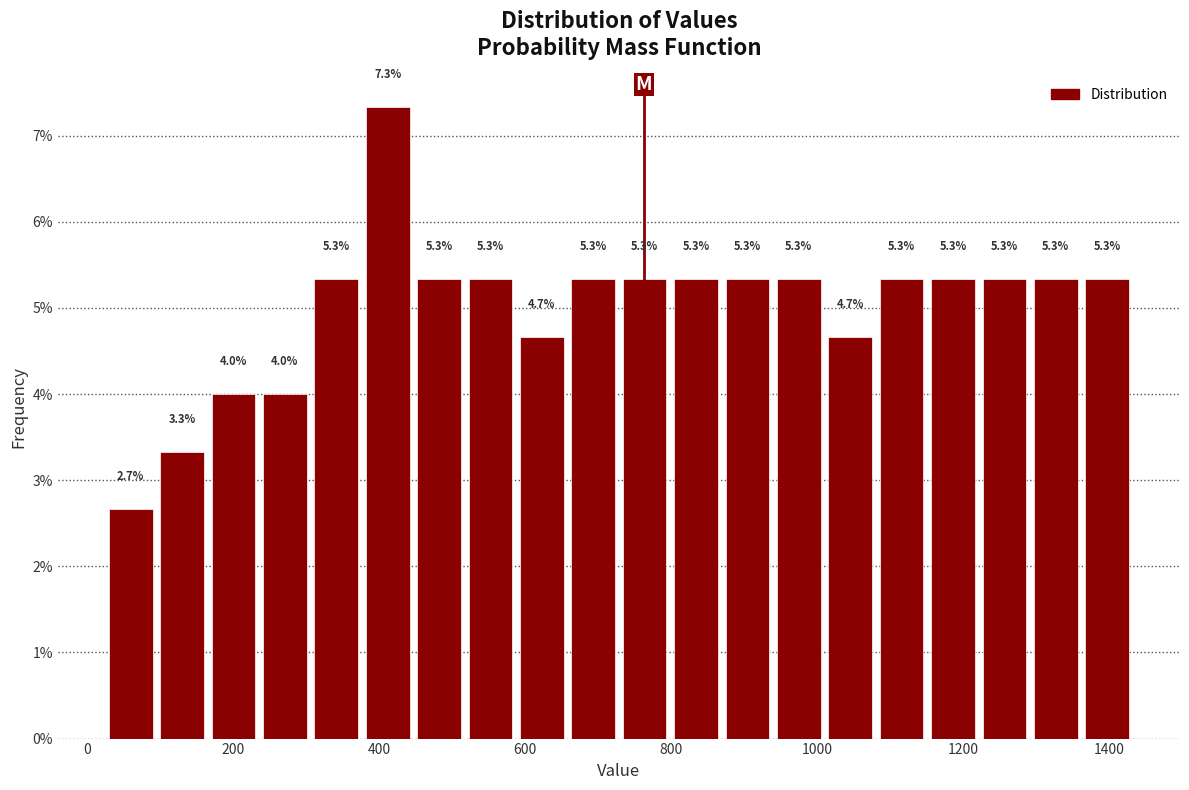

Read against the x-axis, roughly where is the centre of the tallest bar?

420